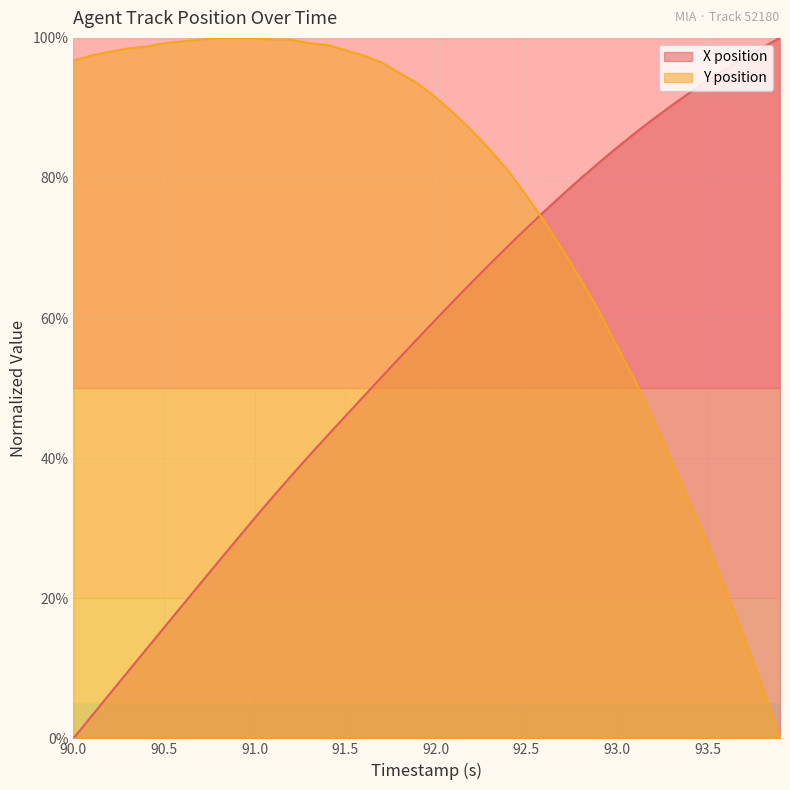

How many intersections are there between Y position and X position?

1